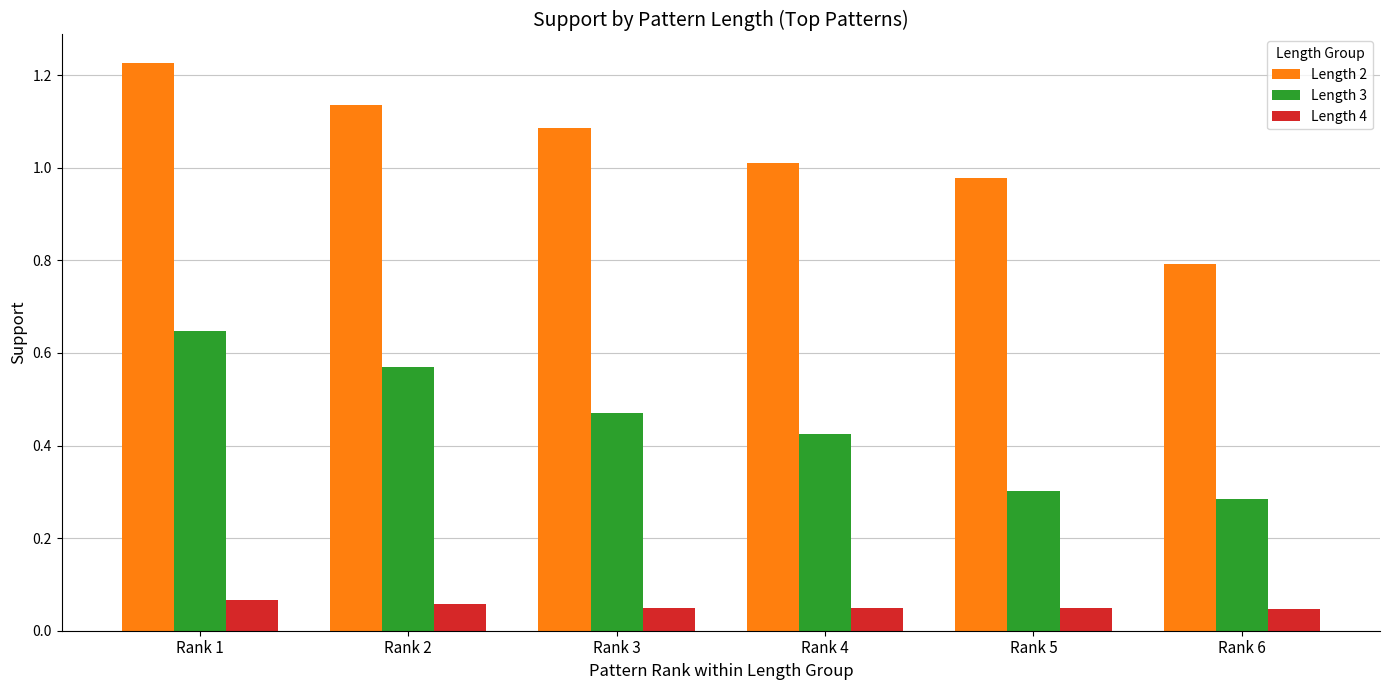

At how many categories does at least one series exceed 0?

6